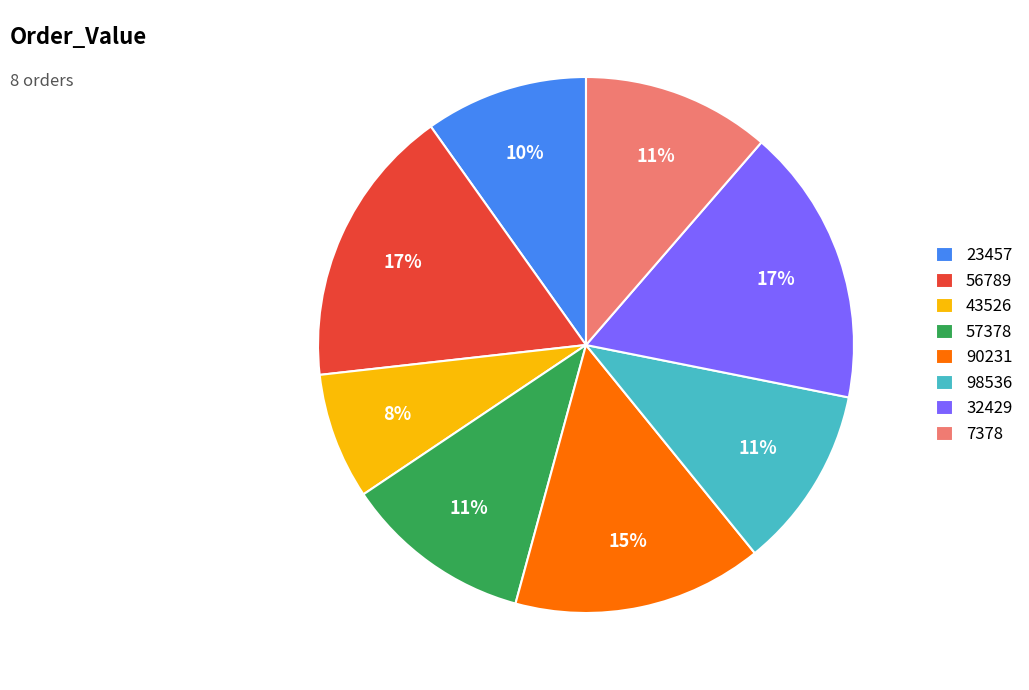

To the nearest percent, what portion does 90231 represent?

15%